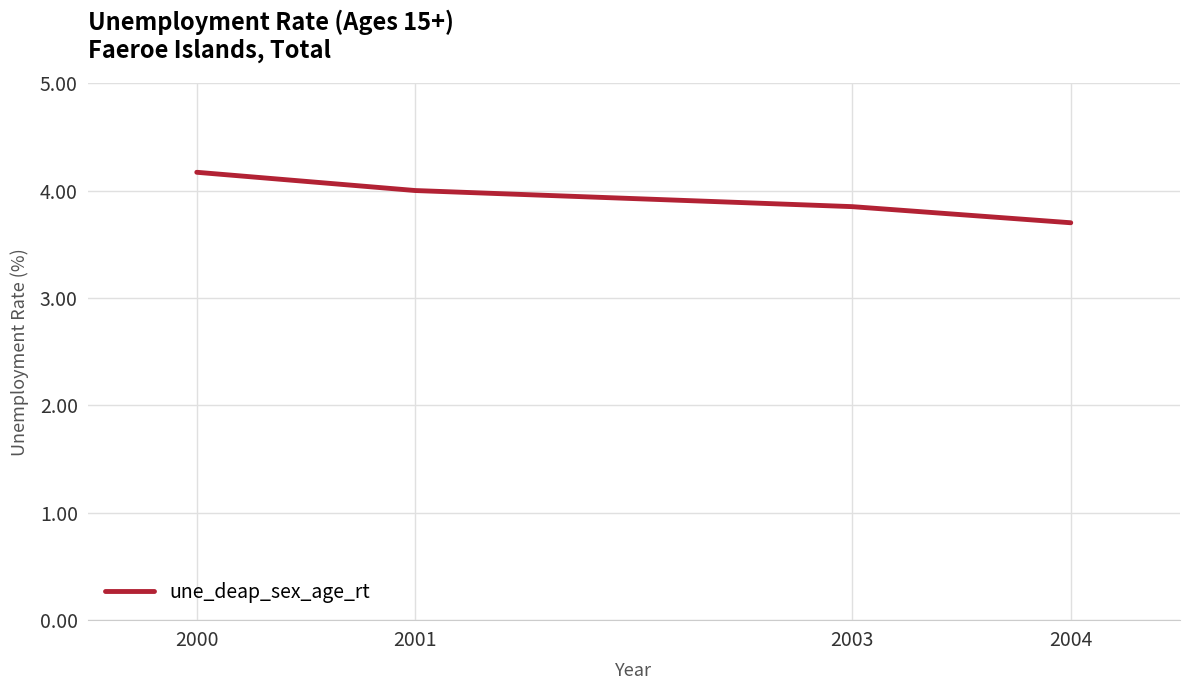

Which label corresponds to the smallest value in the chart?

2004